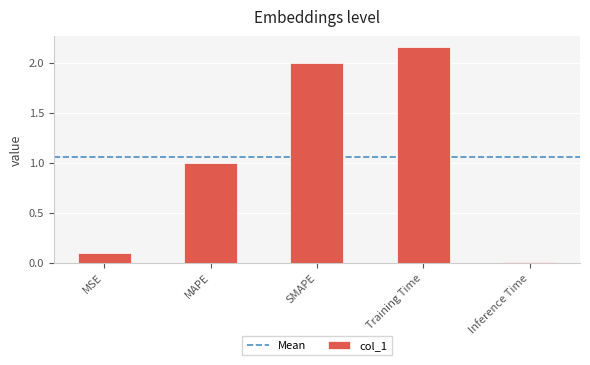

What position from the right is MAPE?

4